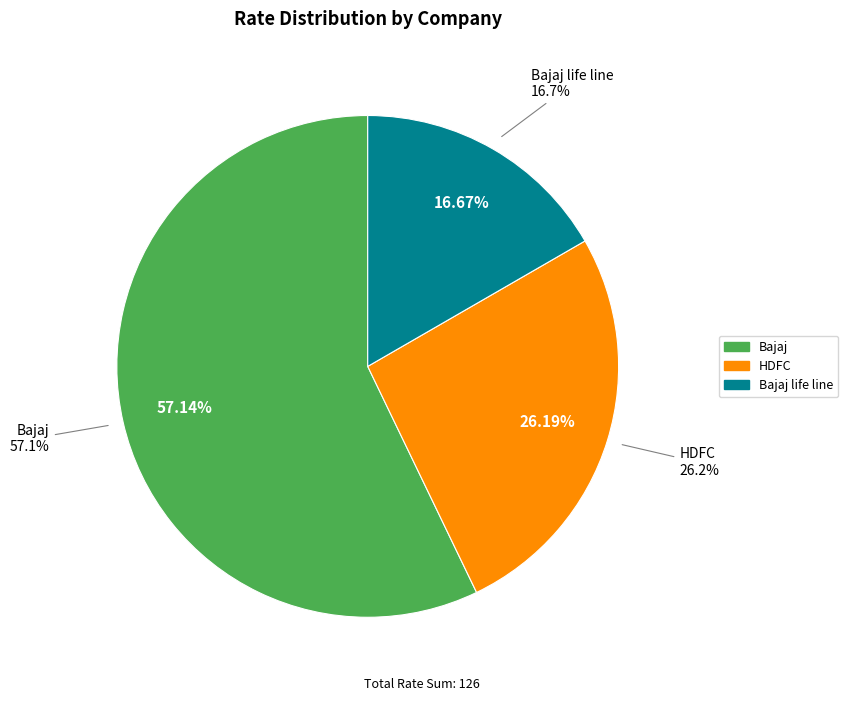

Do HDFC and HDFC together represent more than half of the pie?

No